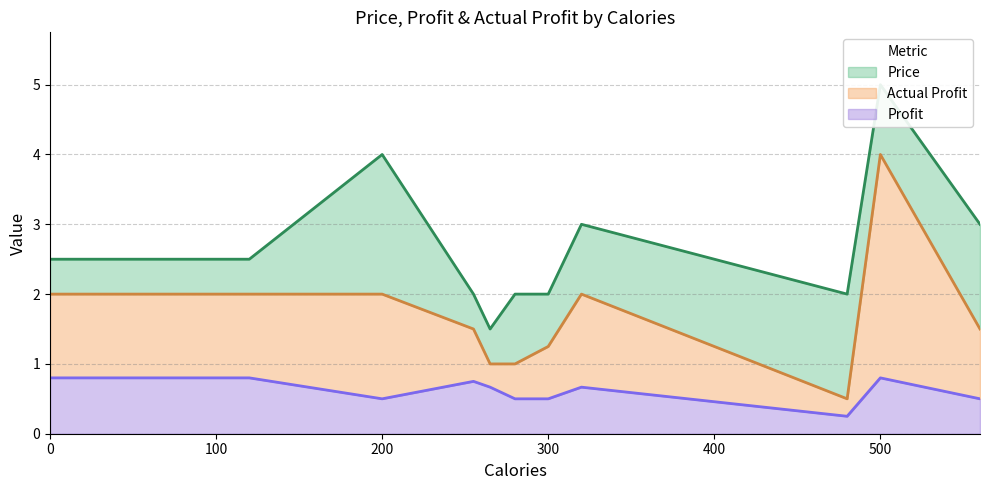

List the series in order of their overall mean, highest first.

Price, Actual Profit, Profit